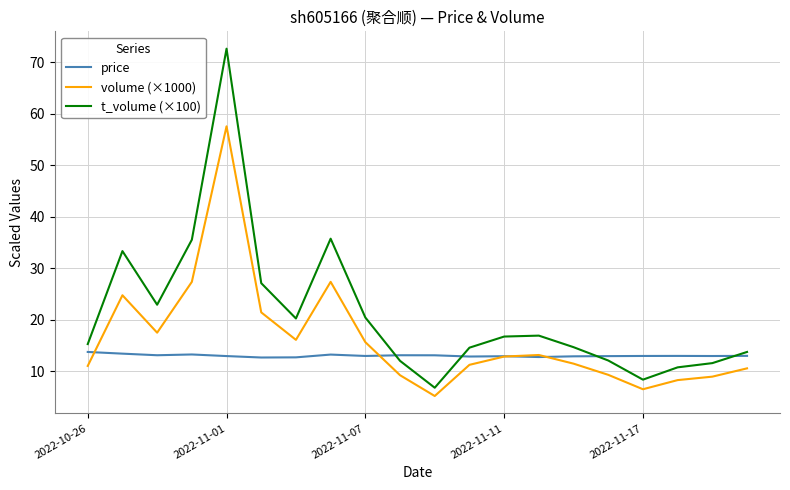

True or false: volume (×1000) and t_volume (×100) cross at least once.

False